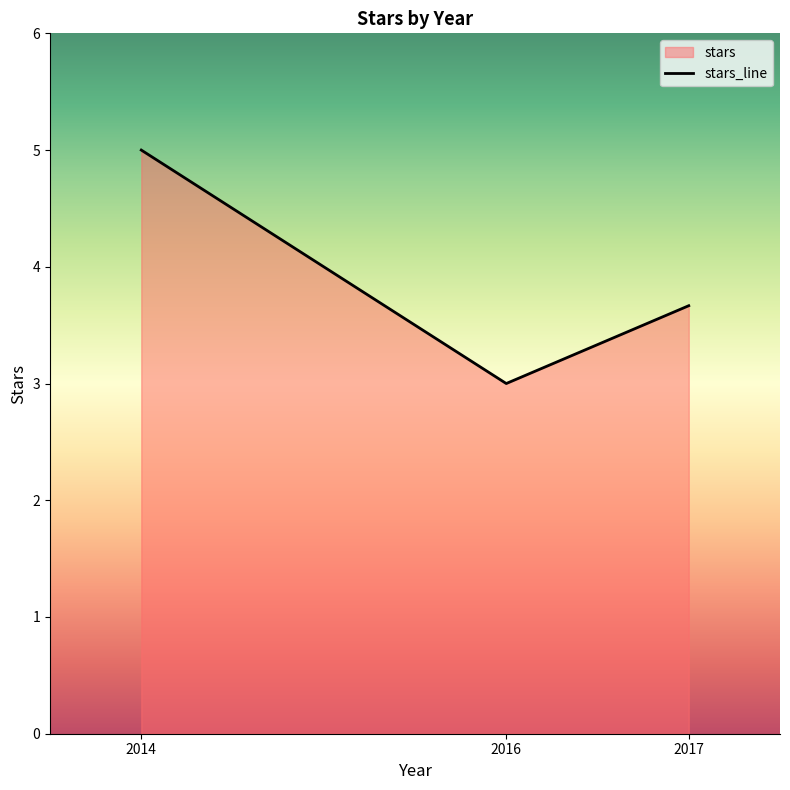

How many distinct data groups are displayed?

1